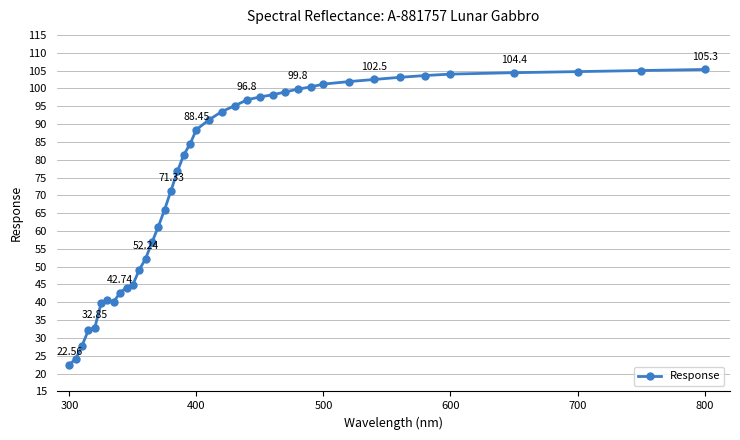

What is the average value?

74.7